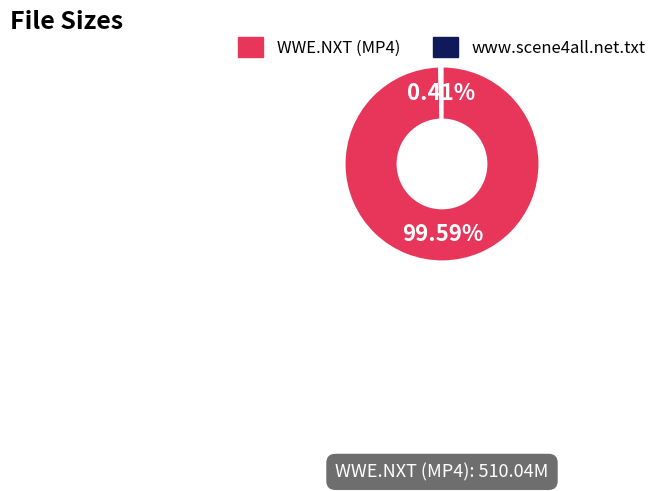

Is there a majority slice in this chart?

Yes